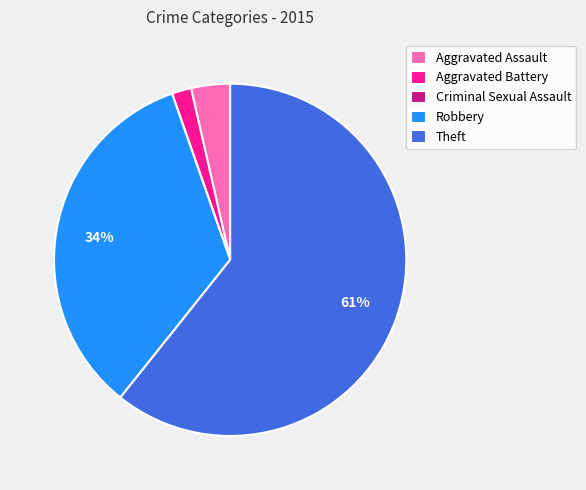

Do Theft and Aggravated Assault together represent more than half of the pie?

Yes